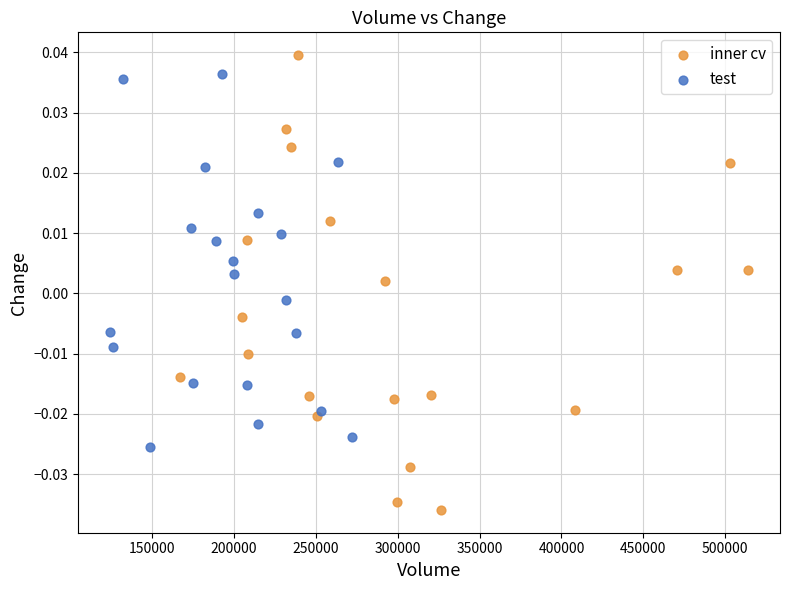

Which series reaches the minimum Y coordinate?

inner cv